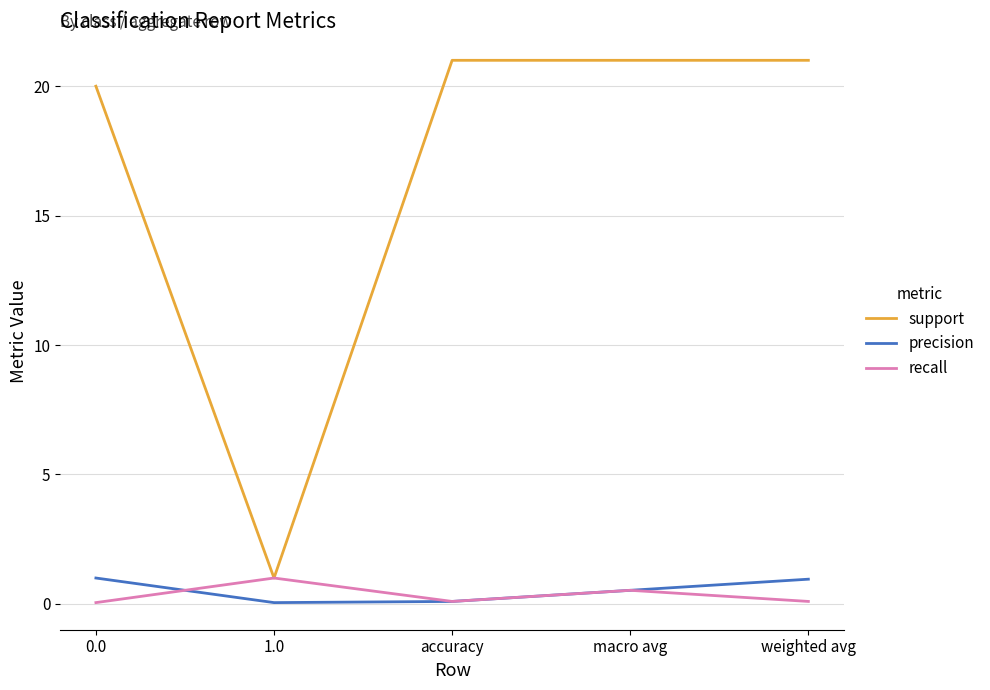

Where is the first local minimum for recall?

accuracy